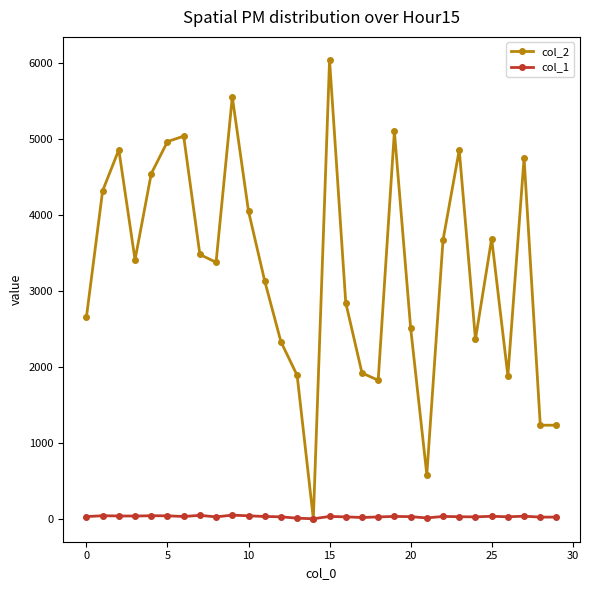

What is the difference between the maximum and second lowest values in the col_1 series?

40